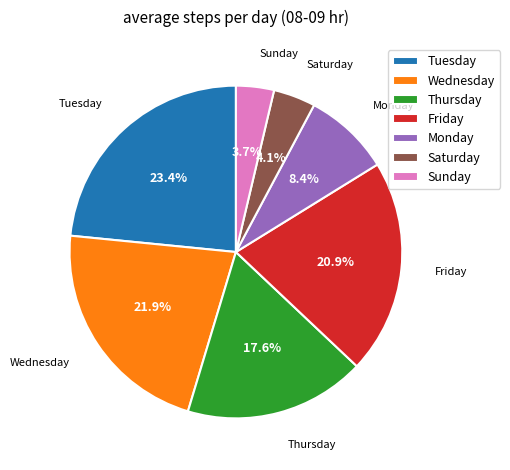

Which category has the biggest portion of the pie?

Tuesday